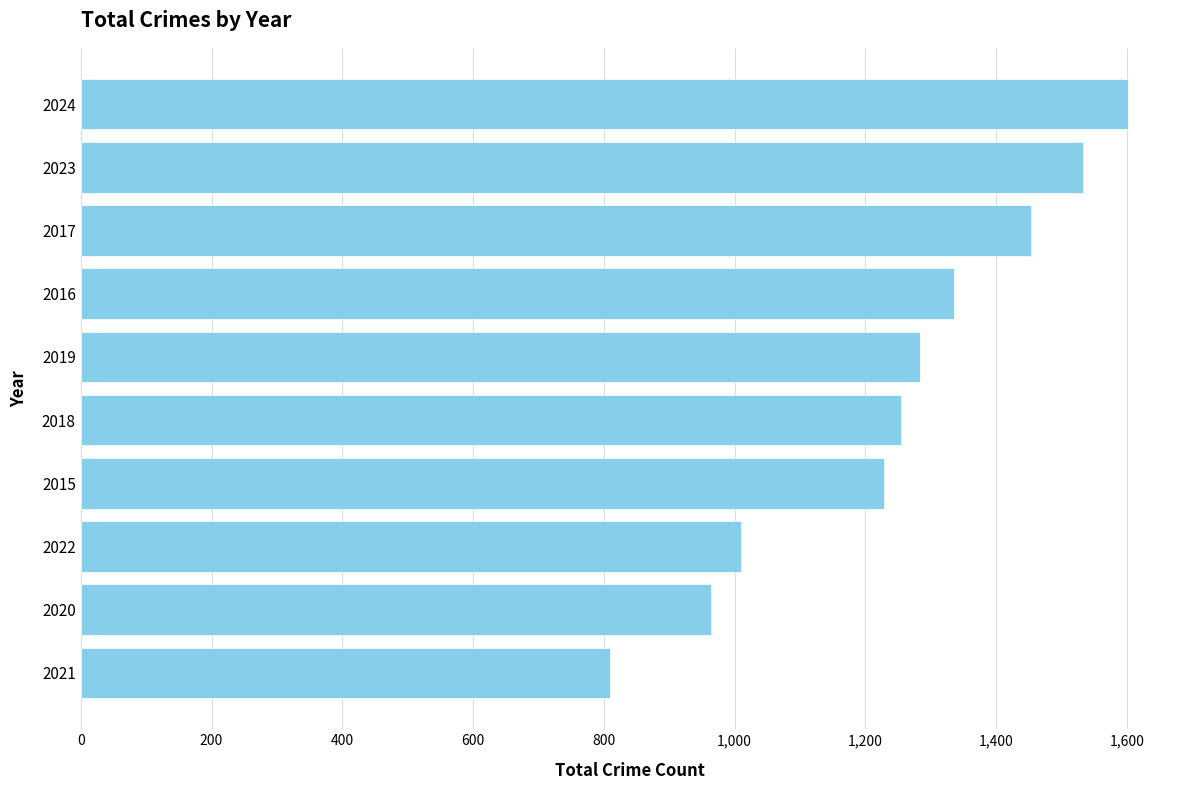

At which category does the chart reach its peak across all series?

2024